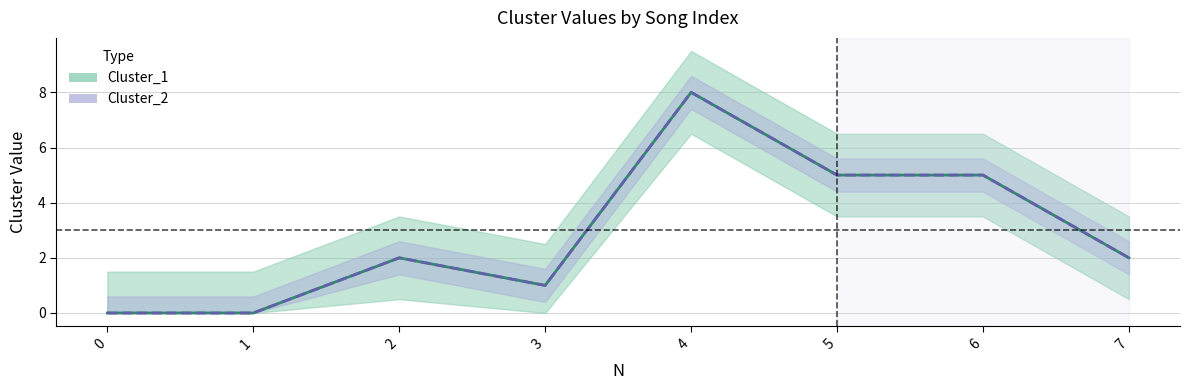

At which label does Cluster_1 reach its peak?

4